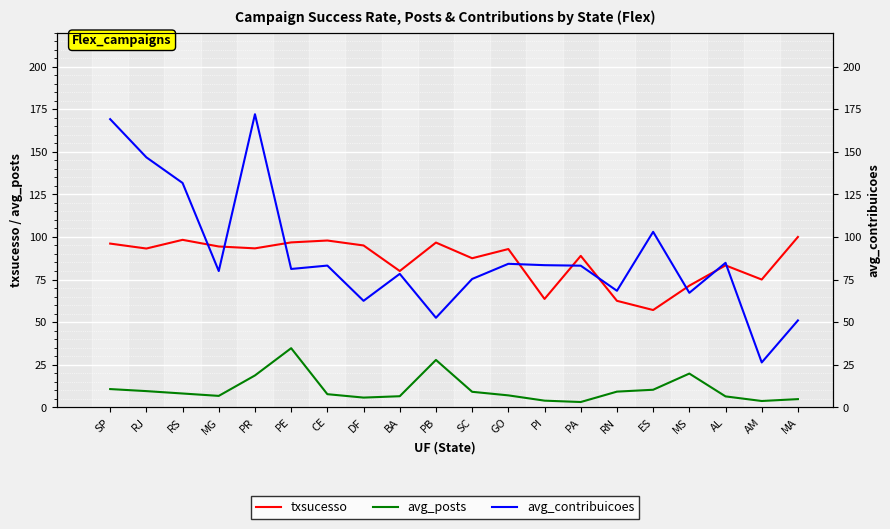

Reading right to left, what are all the values shown in this chart?

txsucesso: 100.0	75.0	83.3	71.4	57.1	62.5	88.9	63.6	92.9	87.5	96.7	80.0	95.0	97.9	96.8	93.3	94.4	98.3	93.2	96.1
avg_posts: 4.8	3.7	6.4	19.8	10.3	9.2	3.1	3.9	7.0	9.1	27.8	6.5	5.7	7.7	34.7	18.7	6.7	8.1	9.5	10.7
avg_contribuicoes: 51.0	26.3	84.8	67.2	103.0	68.4	83.1	83.4	84.2	75.3	52.5	78.3	62.5	83.2	81.2	172.0	80.0	131.7	146.7	169.1